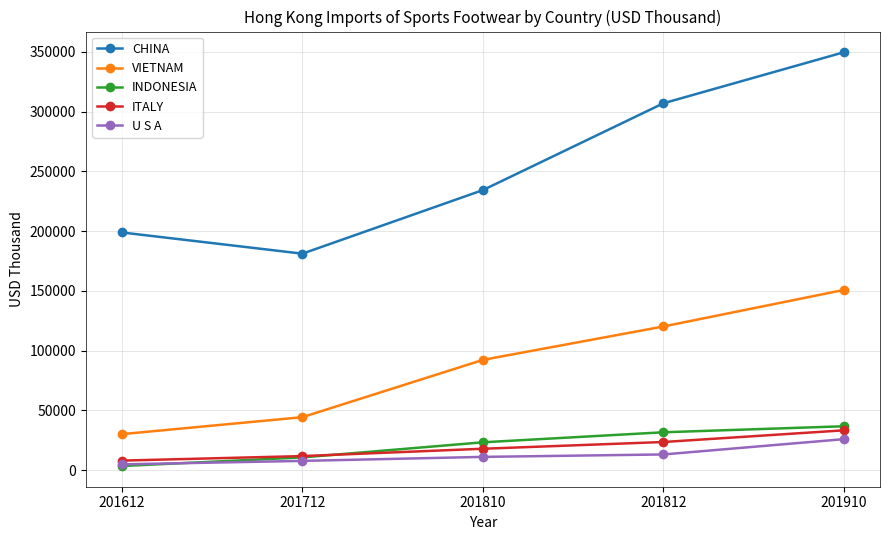

What is the value of the ITALY point at the 5th from the left?

33346.3